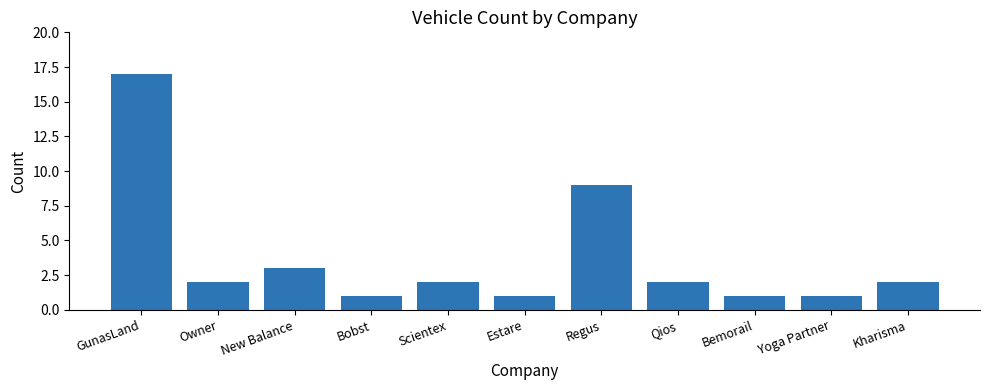

What is the sum of the values at Owner and Estare?

3